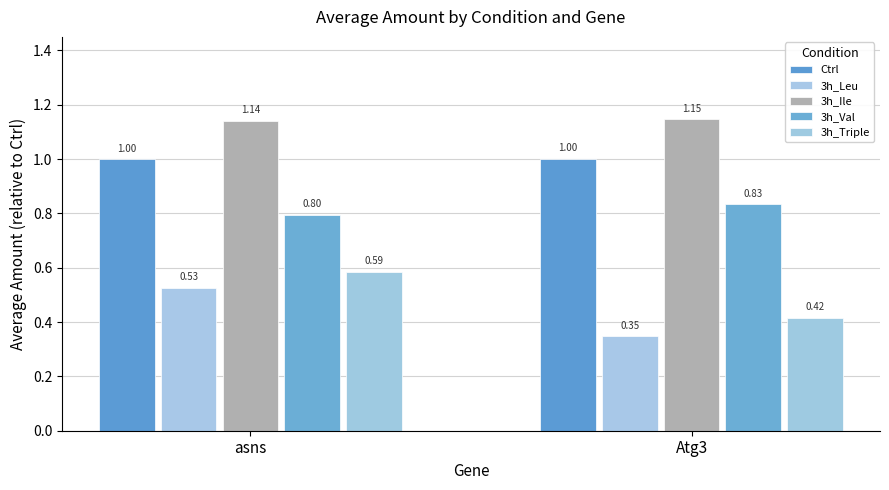

How many bars are there in total?

10